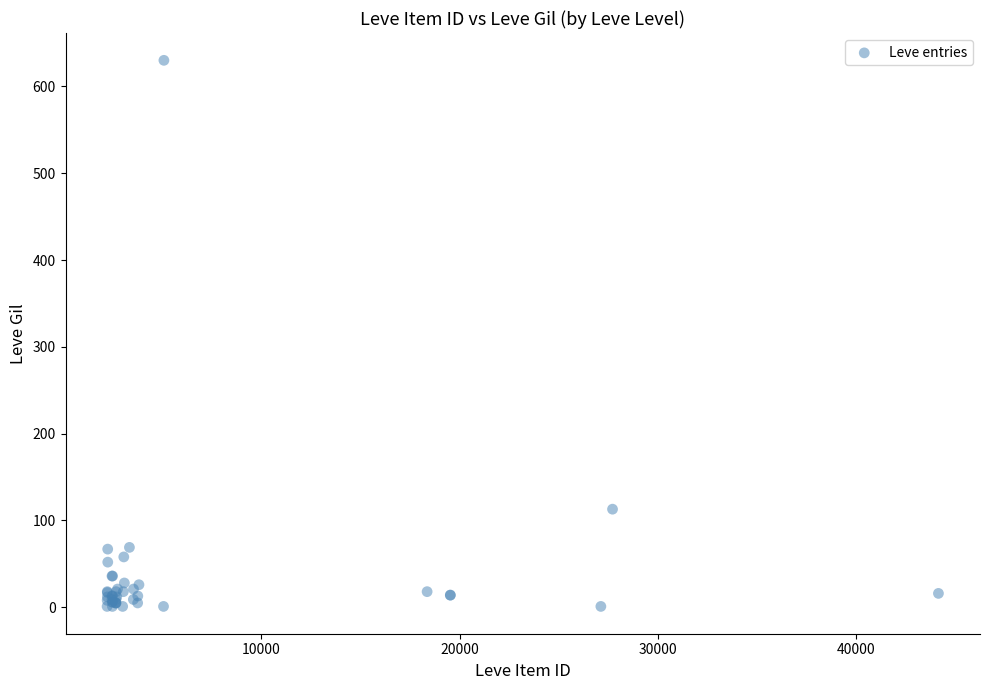

What Y value in the scatter plot is closest to 315?

113